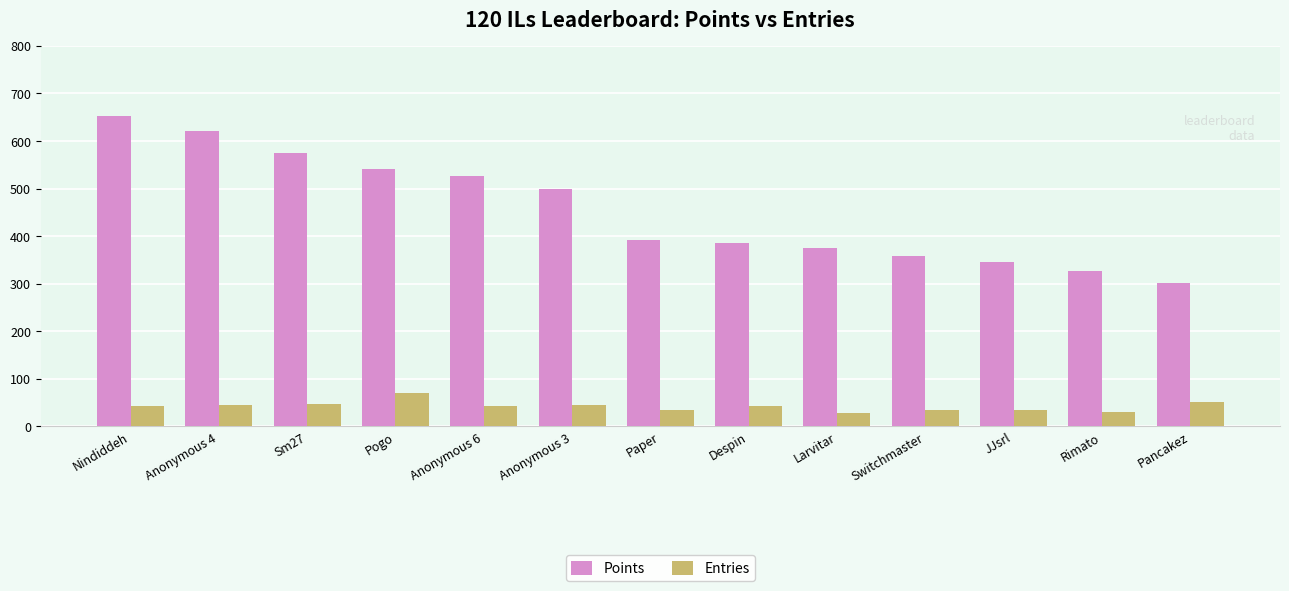

What is the label of the 9th bar from the right?

Anonymous 6